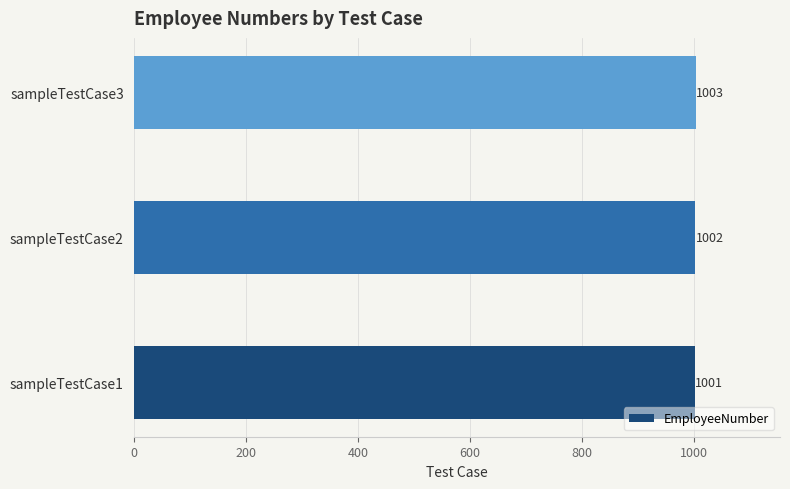

How many bars are there in total?

3